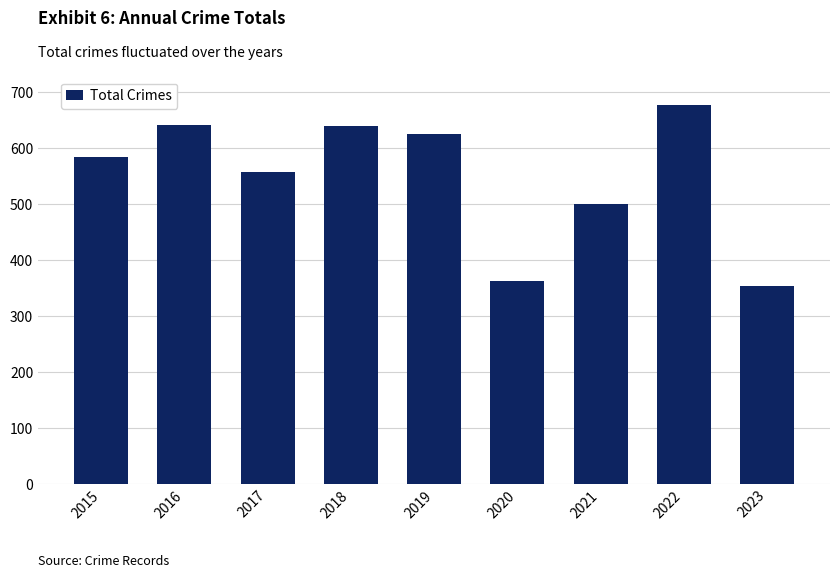

At which category does the chart reach its minimum across all series?

2023